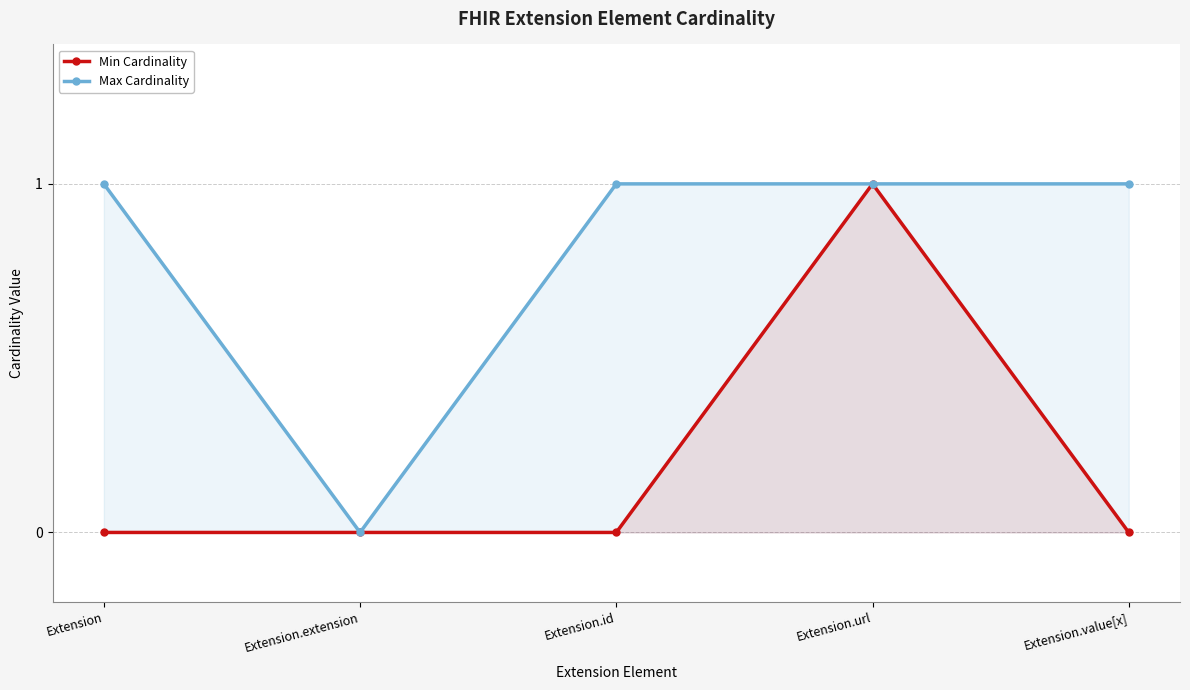

Where is the first local maximum for Min Cardinality?

Extension.url